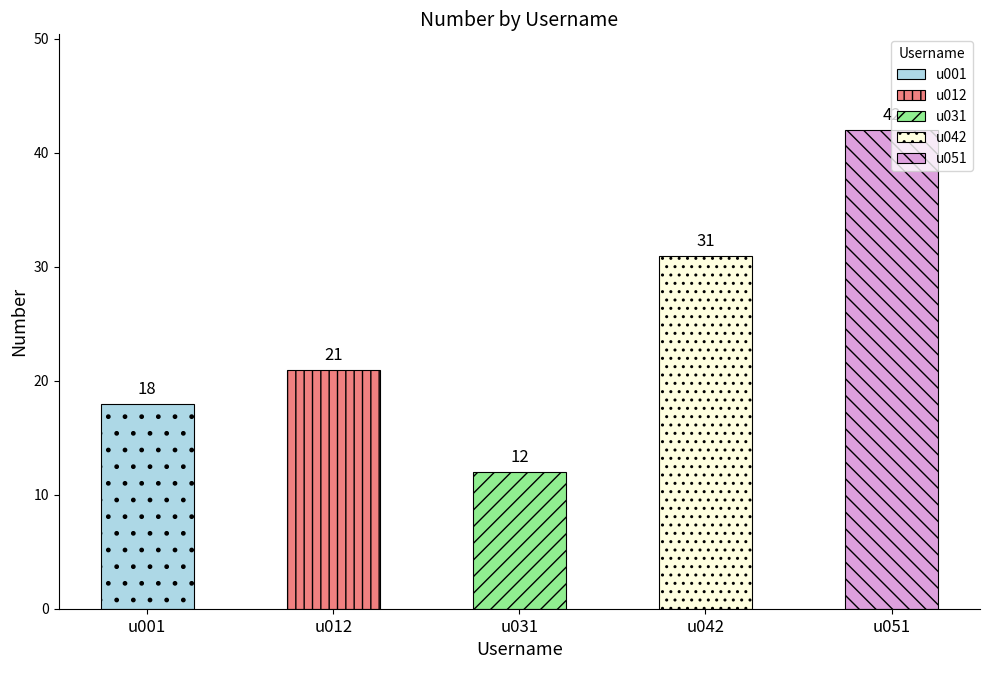

What is the difference between the maximum and second lowest values?

24